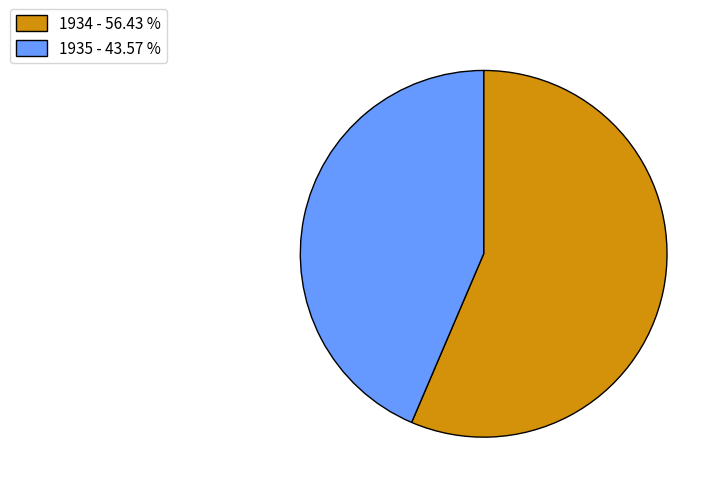

Is there any slice that represents more than half of the pie?

Yes